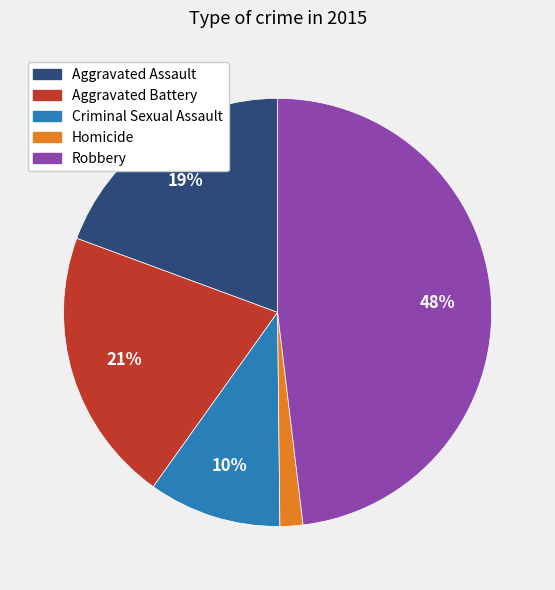

Rank the categories by value from highest to lowest.

Robbery, Aggravated Battery, Aggravated Assault, Criminal Sexual Assault, Homicide